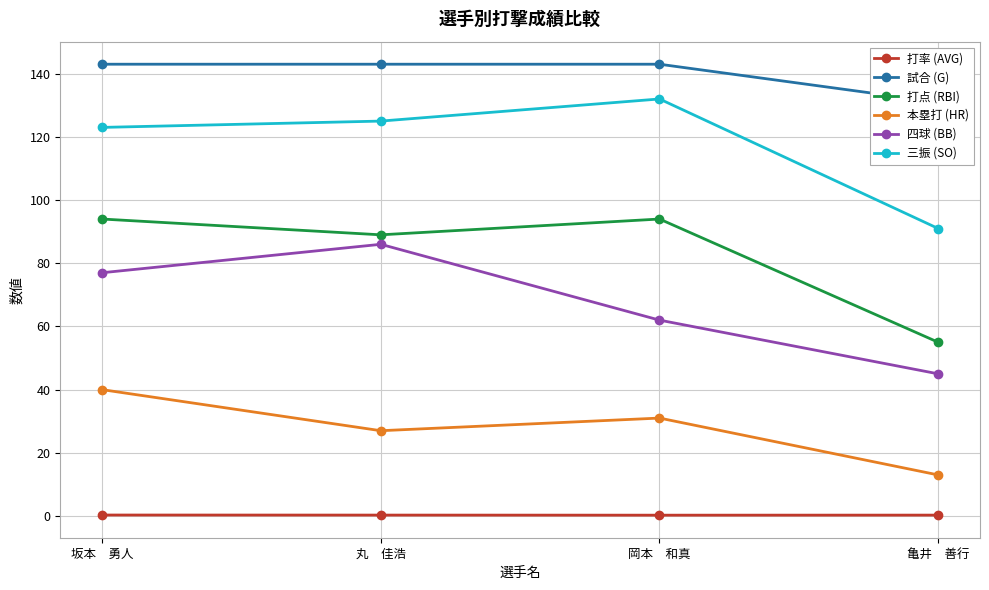

Is the value of 本塁打 (HR) at 亀井　善行 greater than the value of 試合 (G) at 亀井　善行?

No